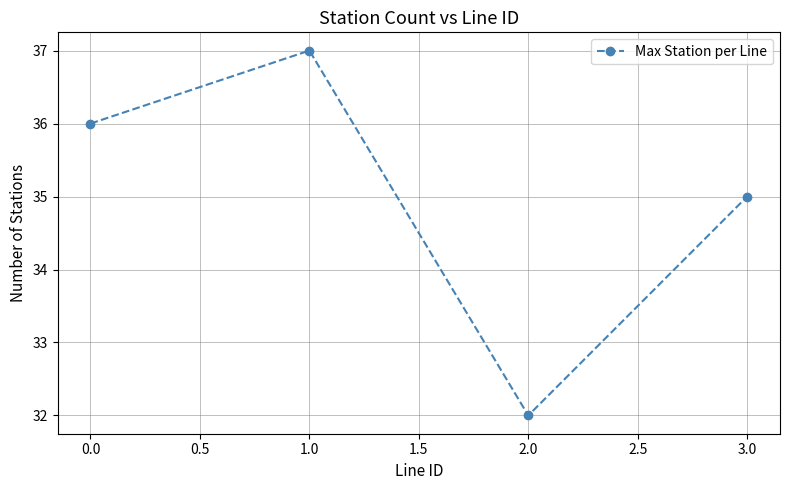

Is this an area chart (filled region under the line)?

No